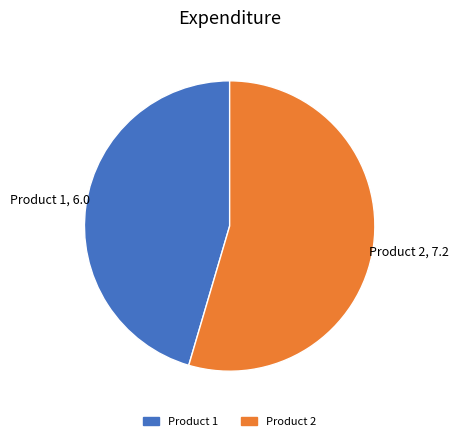

What is the smallest slice in the pie chart?

Product 1